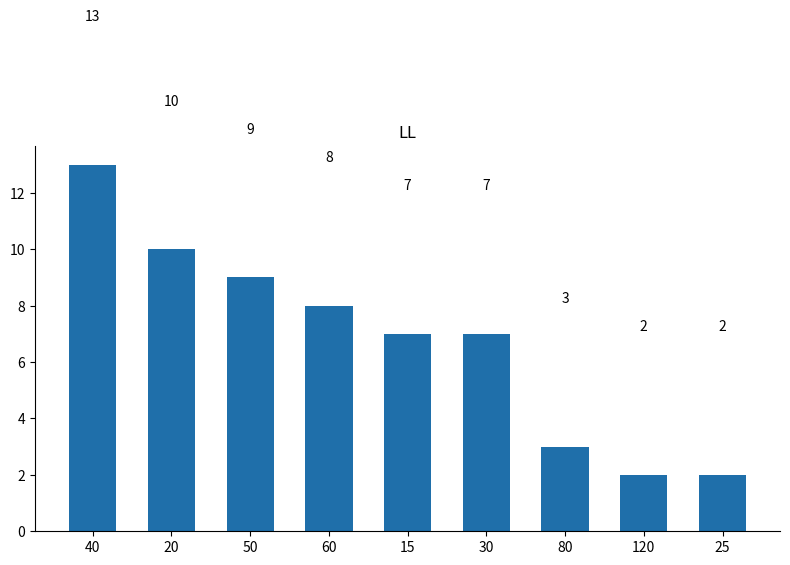

Reading left to right, what are all the values shown in this chart?

40=13	20=10	50=9	60=8	15=7	30=7	80=3	120=2	25=2